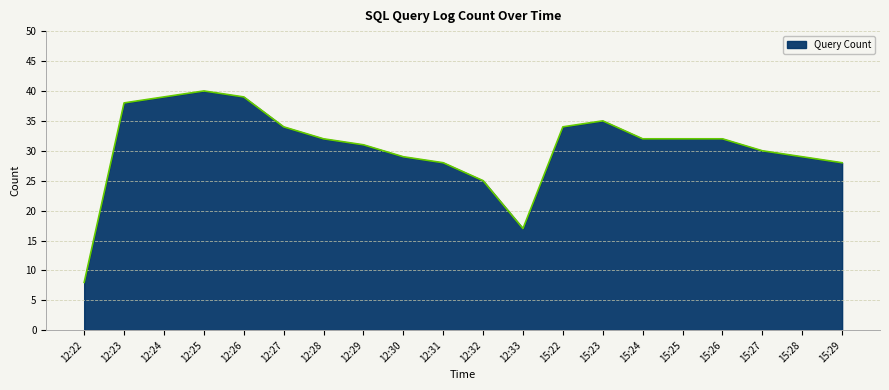

Which has a higher value, 15:23 or 15:28?

15:23